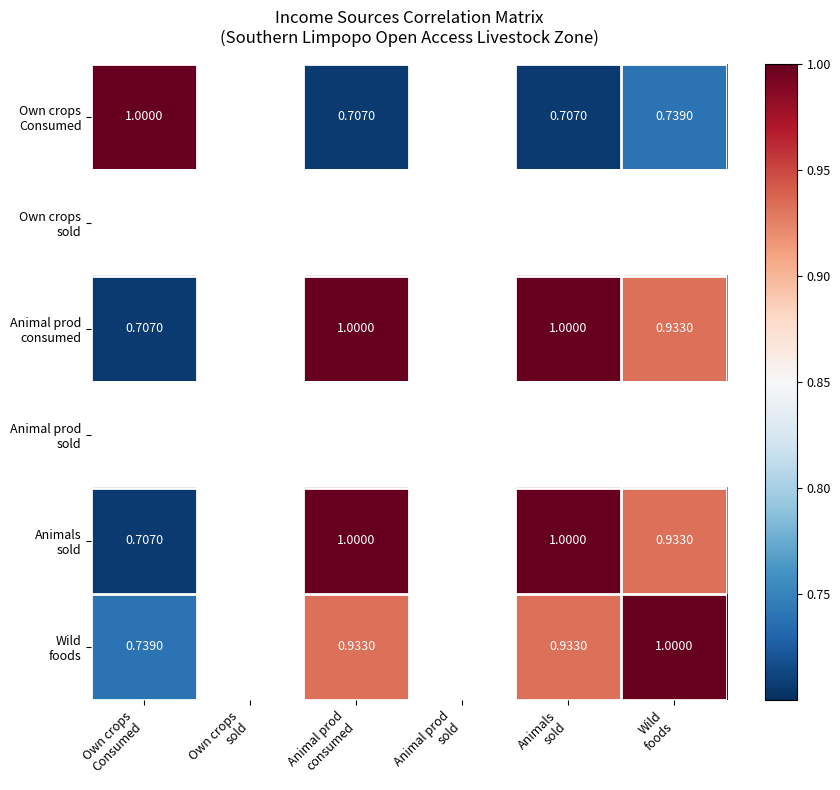

What is the approximate value of Own crops Consumed at Animal prod consumed?

0.7